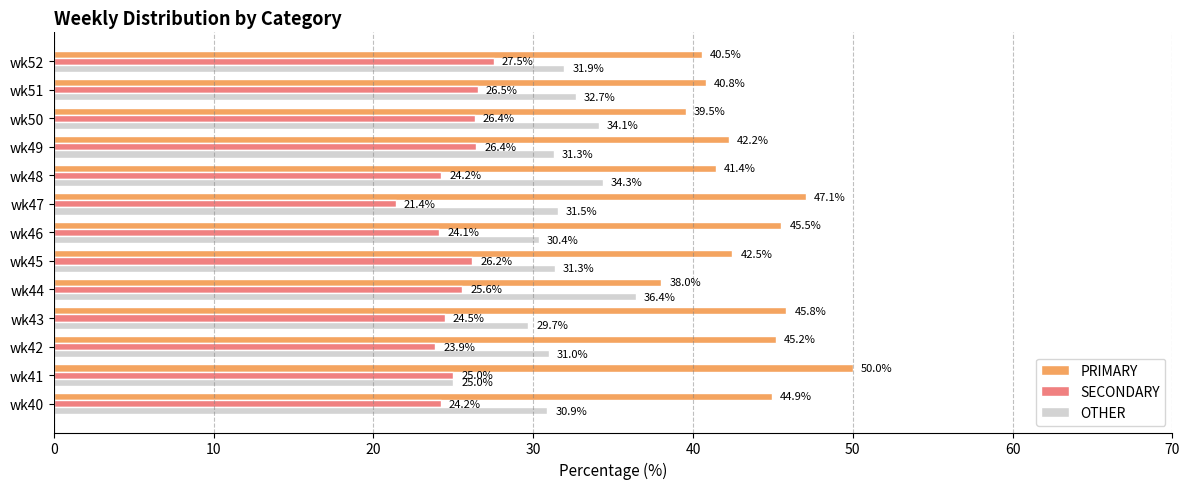

Which label corresponds to the smallest value in the chart?

wk47